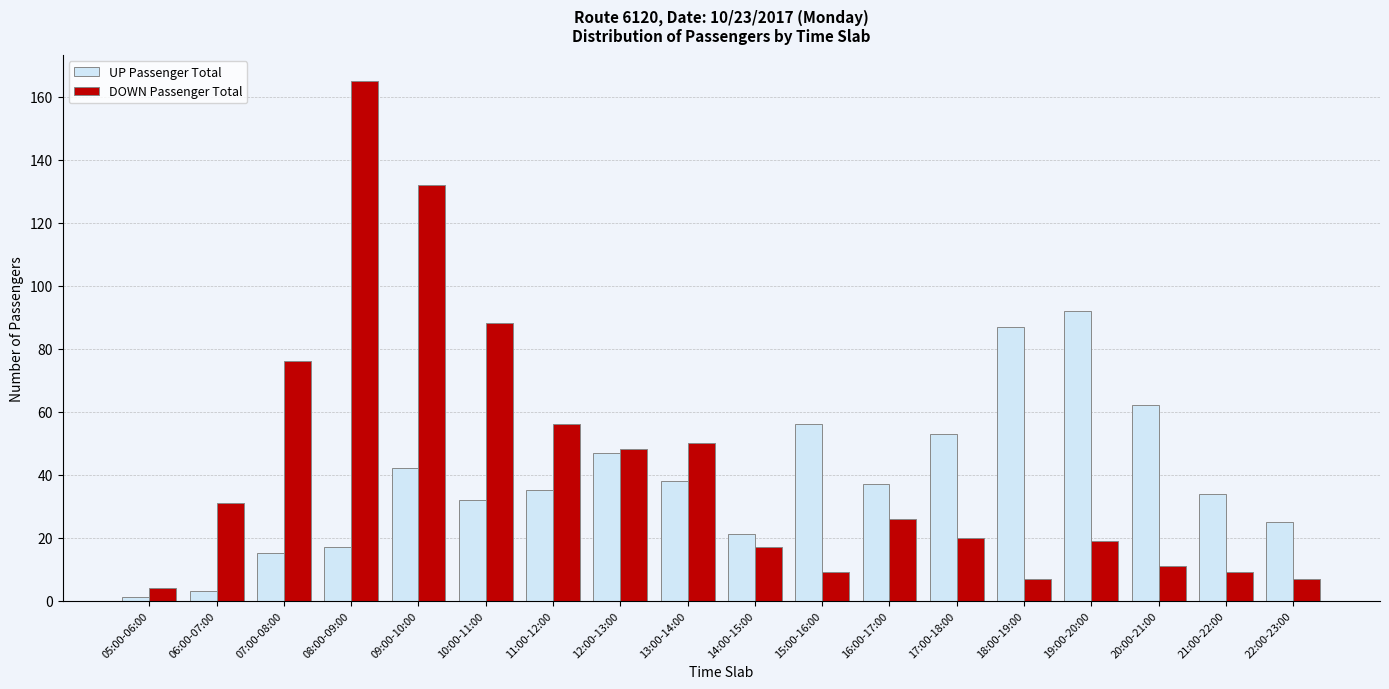

Which series changed the most between 09:00-10:00 and 21:00-22:00?

DOWN Passenger Total